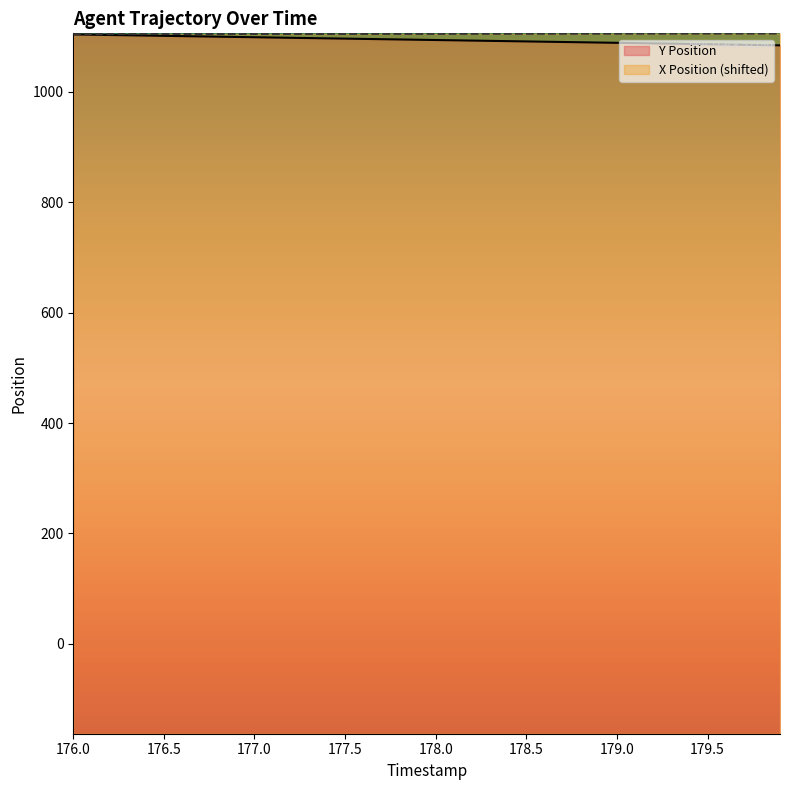

Is it true that X Position (shifted) equals 1105.3 at 179.5?

True